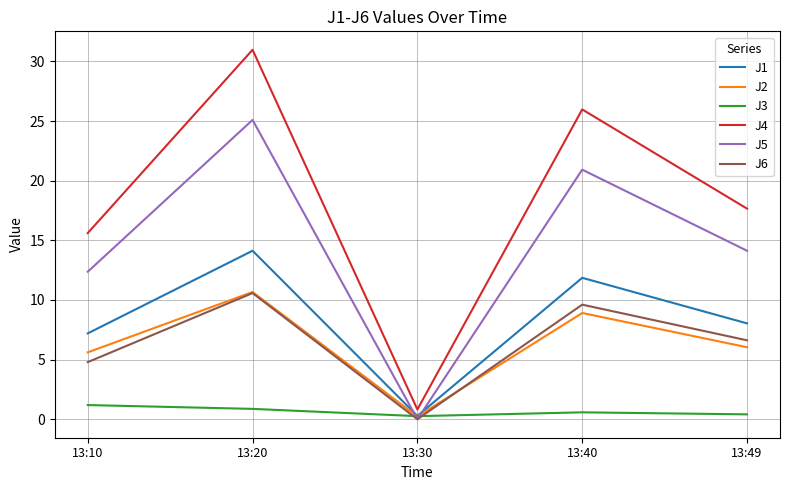

Where is J1 nearest to the value 7?

13:10